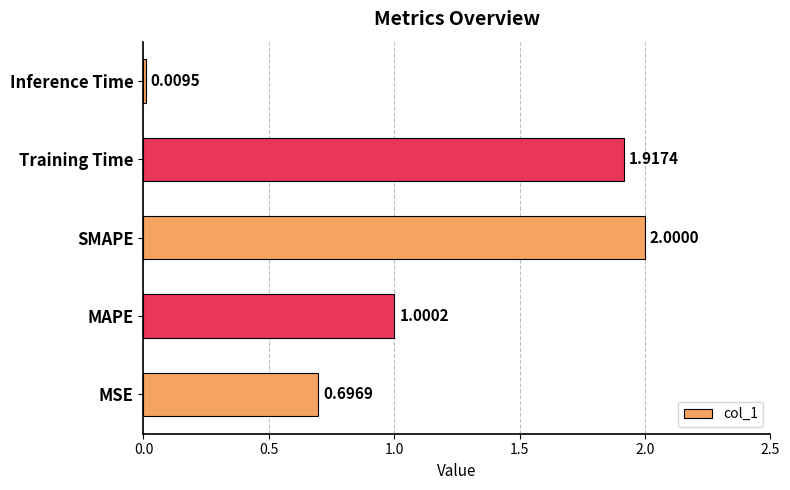

Which has a higher value, MAPE or Inference Time?

MAPE